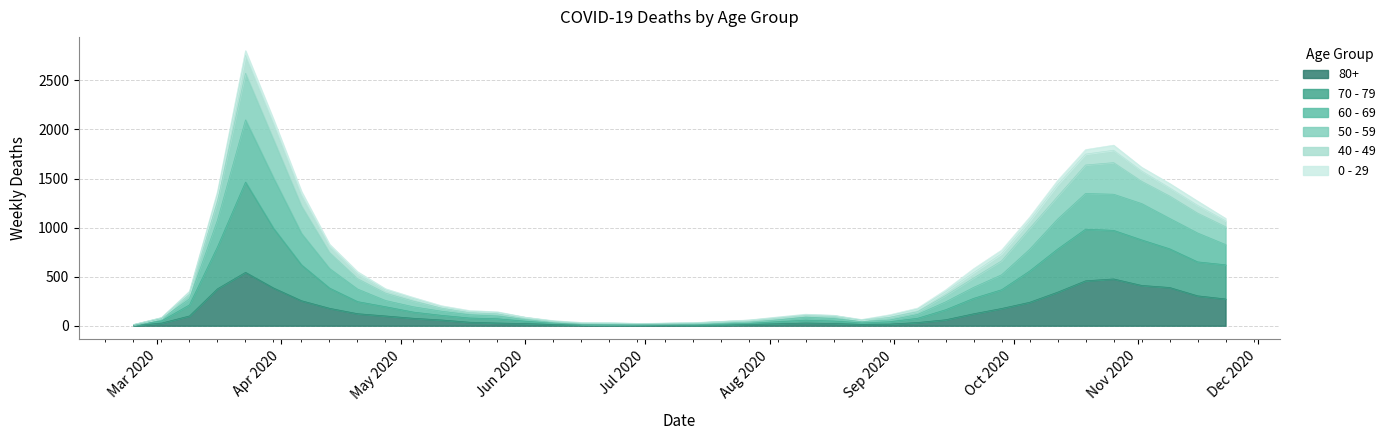

What are all the series names shown in the legend?

80+, 70 - 79, 60 - 69, 50 - 59, 40 - 49, 0 - 29